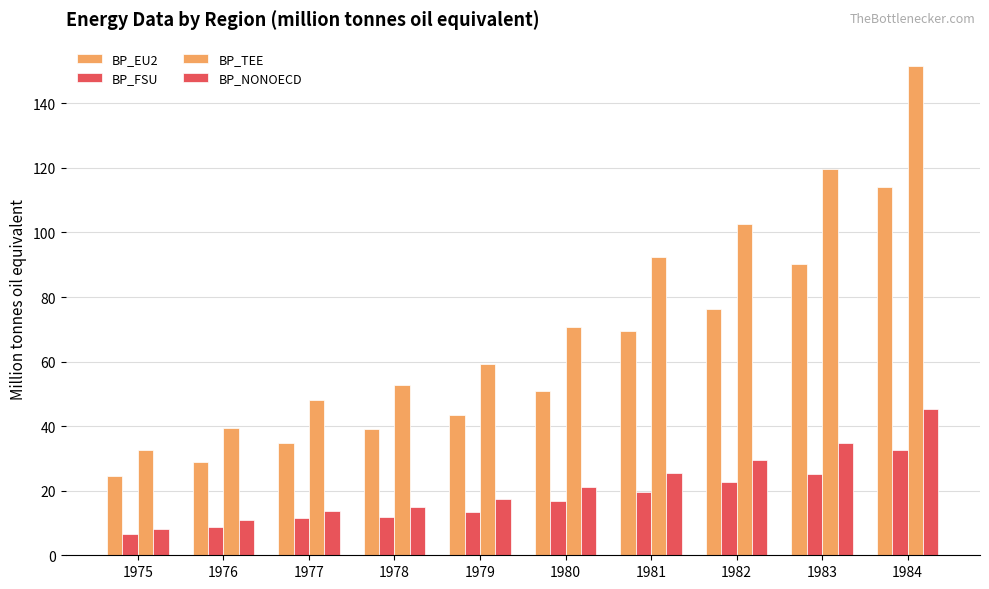

Reading left to right, extract all data points from this chart.

BP_EU2: 24.5	29.0	34.7	39.1	43.5	50.8	69.4	76.3	90.1	114.1
BP_FSU: 6.5	8.6	11.6	11.9	13.5	16.7	19.7	22.7	25.2	32.5
BP_TEE: 32.6	39.4	48.1	52.8	59.2	70.7	92.4	102.8	119.6	151.6
BP_NONOECD: 8.2	11.0	13.8	15.0	17.5	21.1	25.5	29.6	34.7	45.3